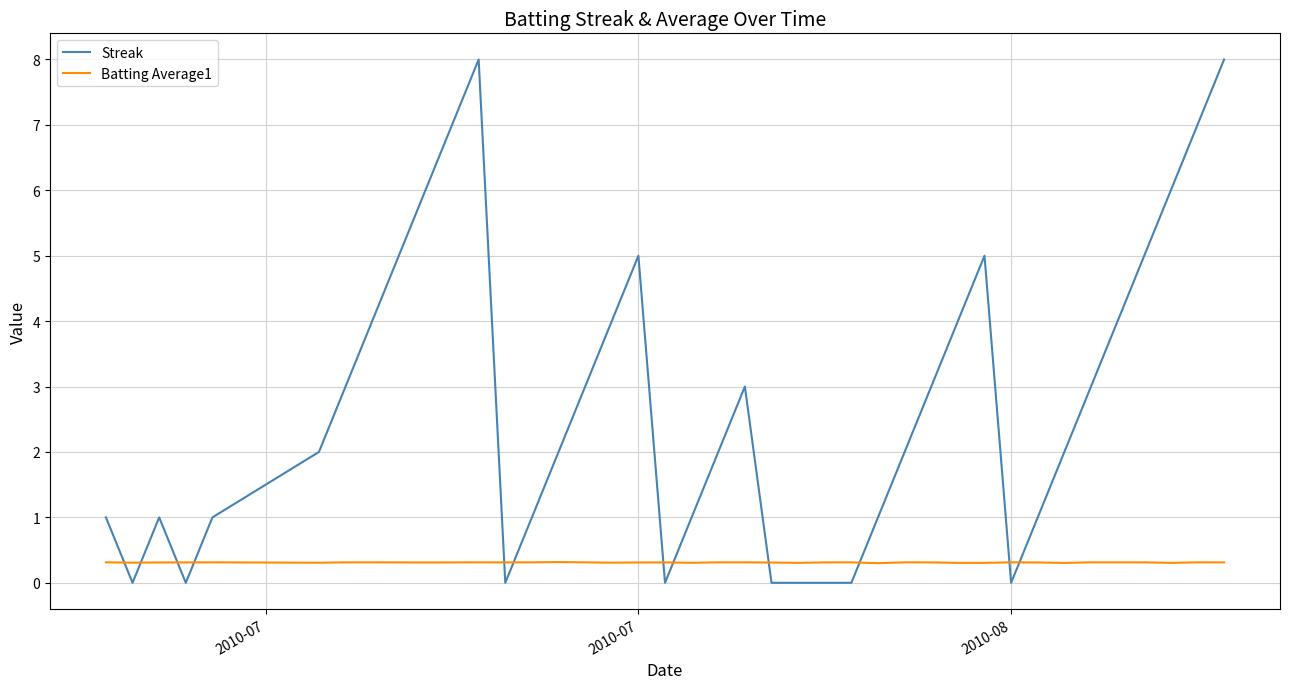

Which series has the largest total across all categories?

Streak